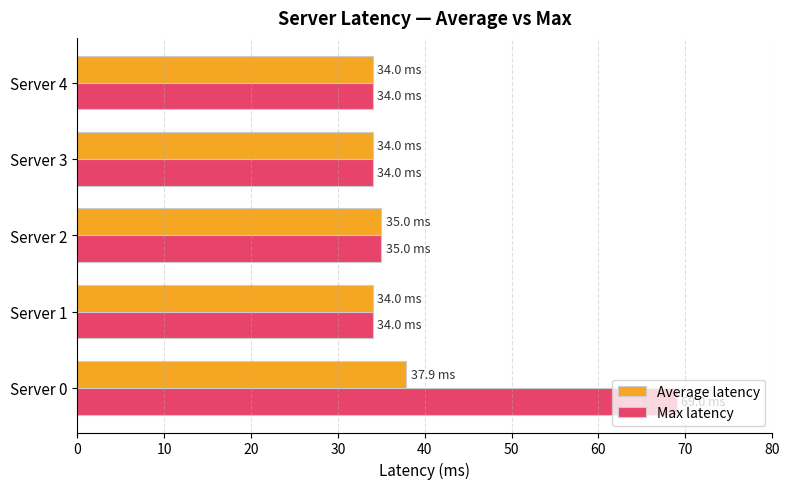

What is the difference between the maximum and minimum values in the Average latency series?

3.9